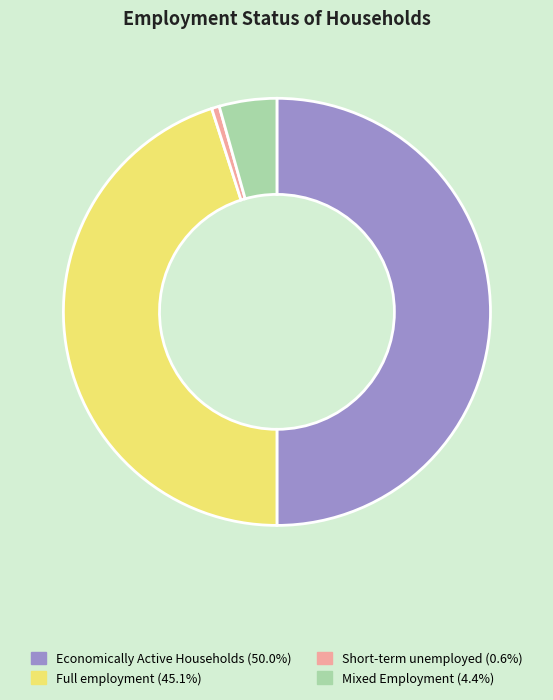

How many segments does this pie chart have?

4